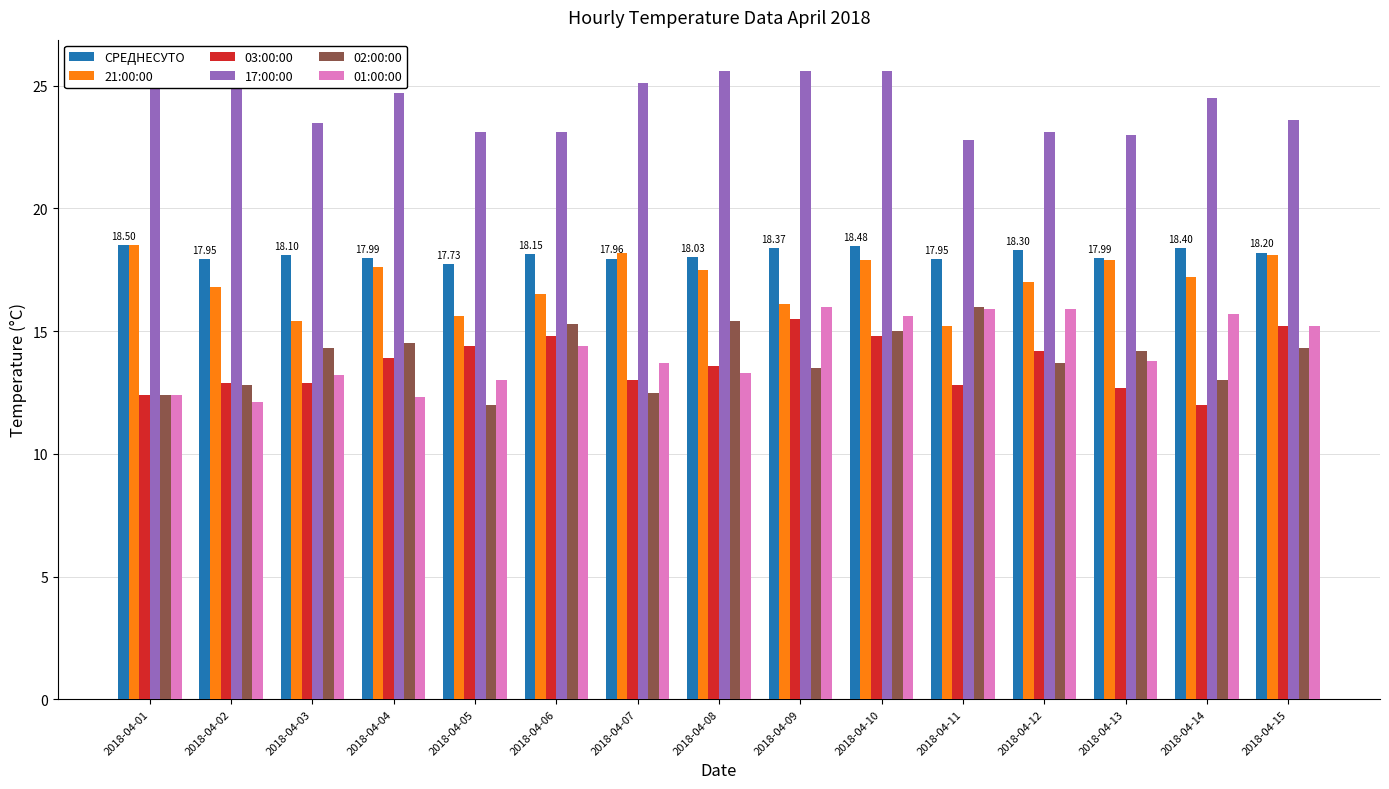

What is the sum of all 03:00:00 values?

205.1